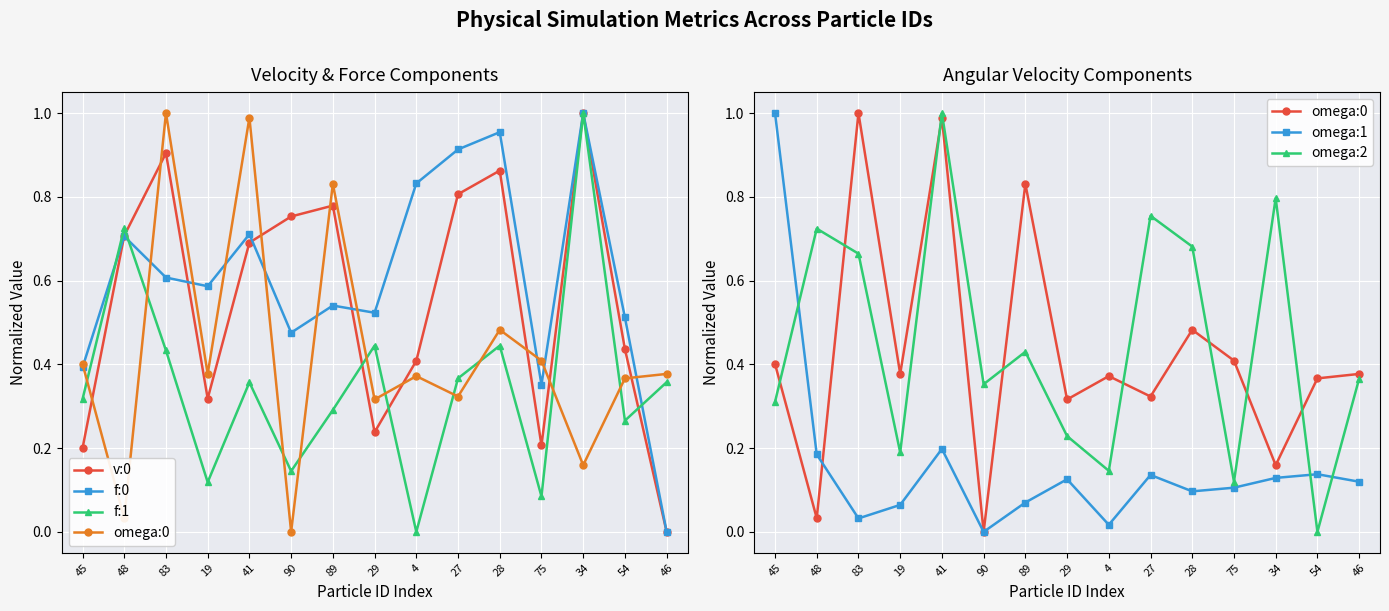

Is the value of f:1 at 90 greater than the value of v:0 at 34?

No